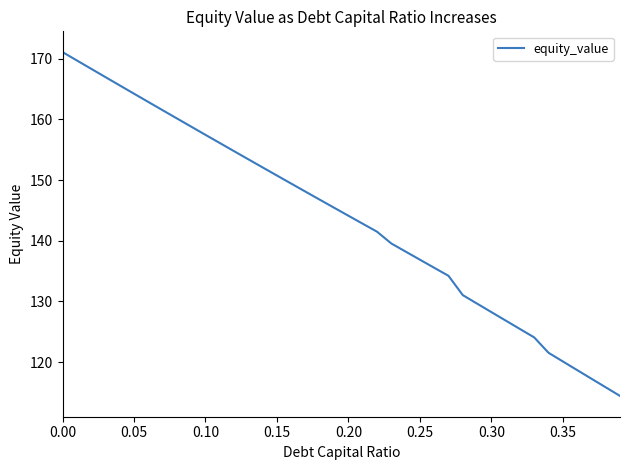

What is the greatest value displayed?

171.1